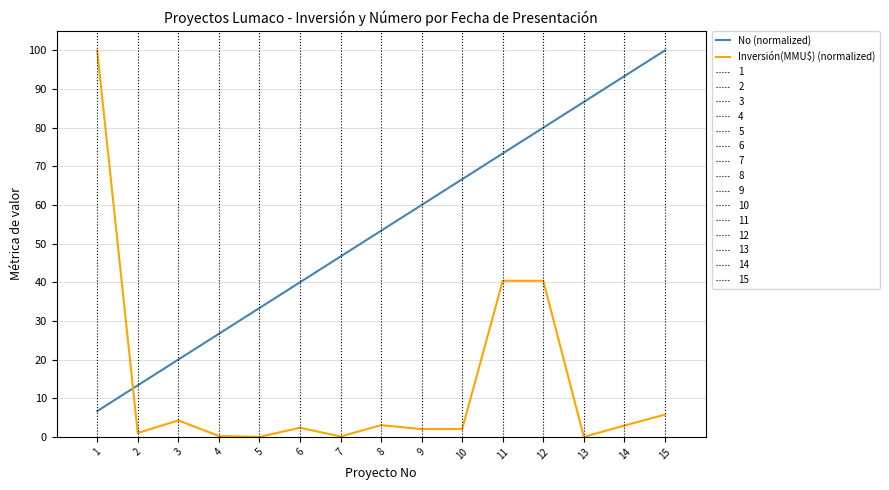

True or false: No (normalized) and Inversión(MMU$) (normalized) cross at least once.

True